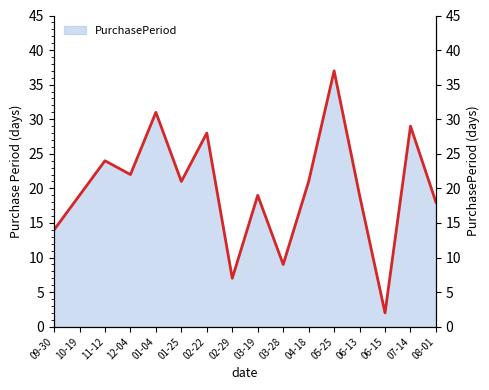

What is the ratio of the value at 03-28 to the value at 08-01?

0.5